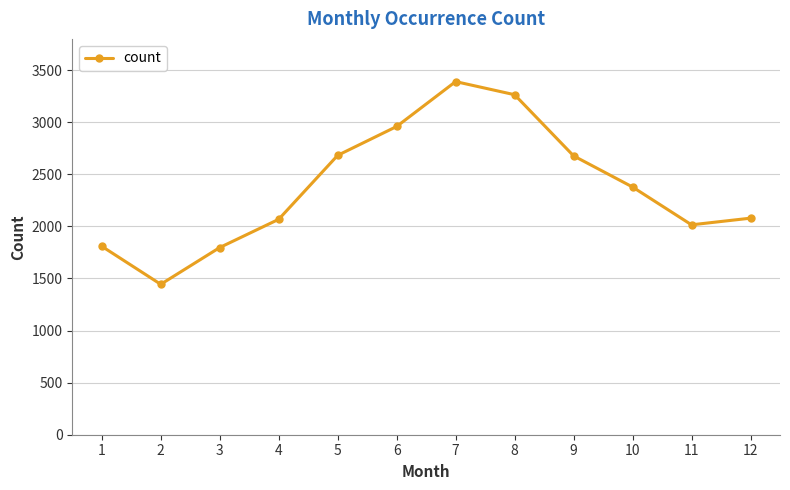

How many data points are less than 2378?

6